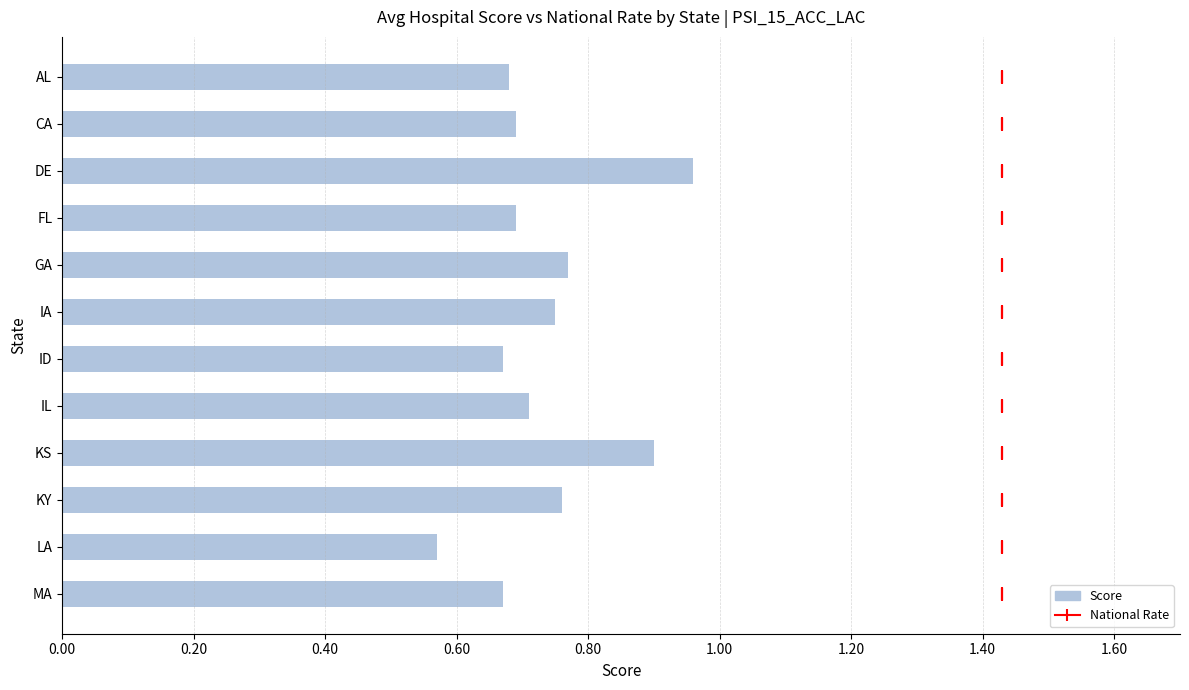

What is the sum of the values at MA and LA?

1.2